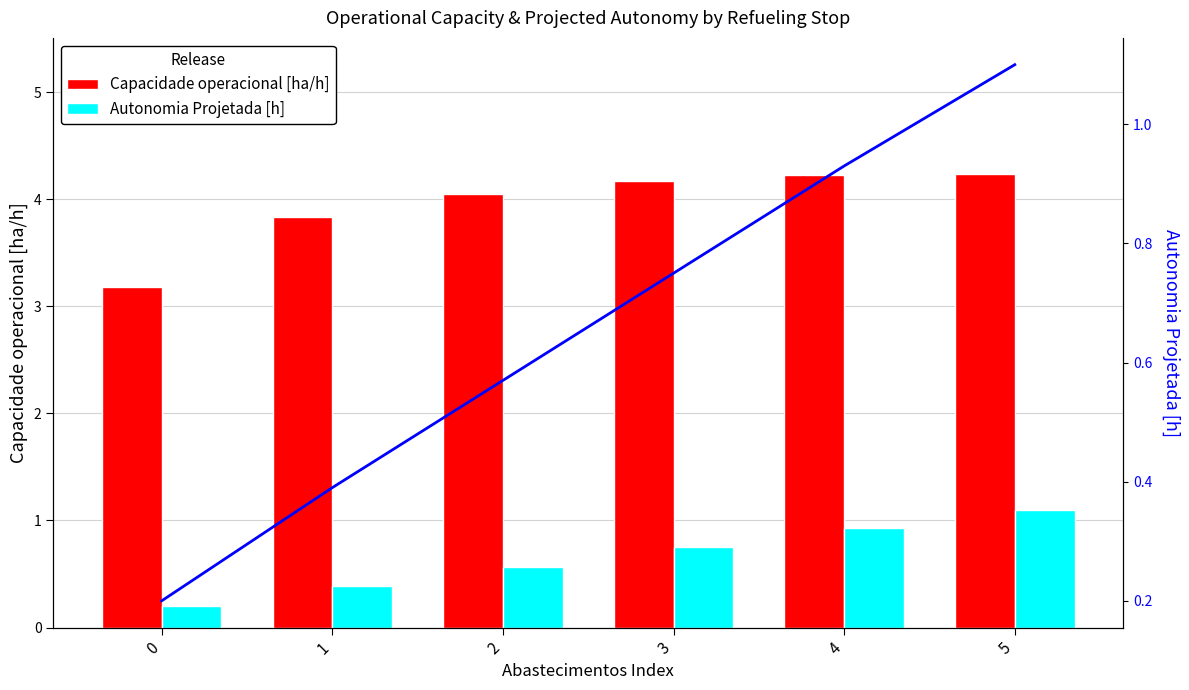

What is the difference between the highest and lowest values at 1?

3.4